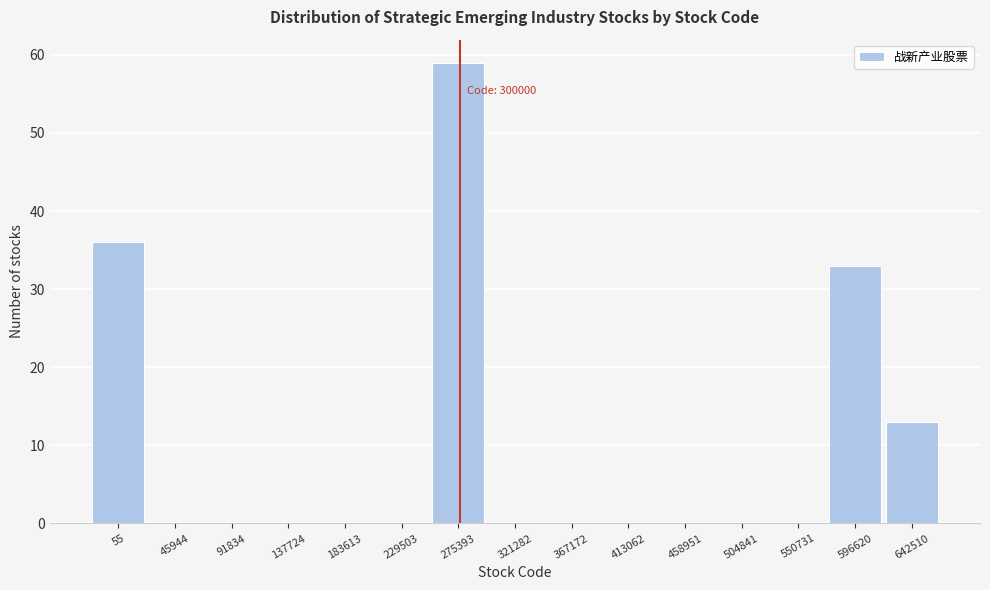

Reading left to right, transcribe all the data shown in this chart.

55=36	45944=0	91834=0	137724=0	183613=0	229503=0	275393=59	321282=0	367172=0	413062=0	458951=0	504841=0	550731=0	596620=33	642510=13